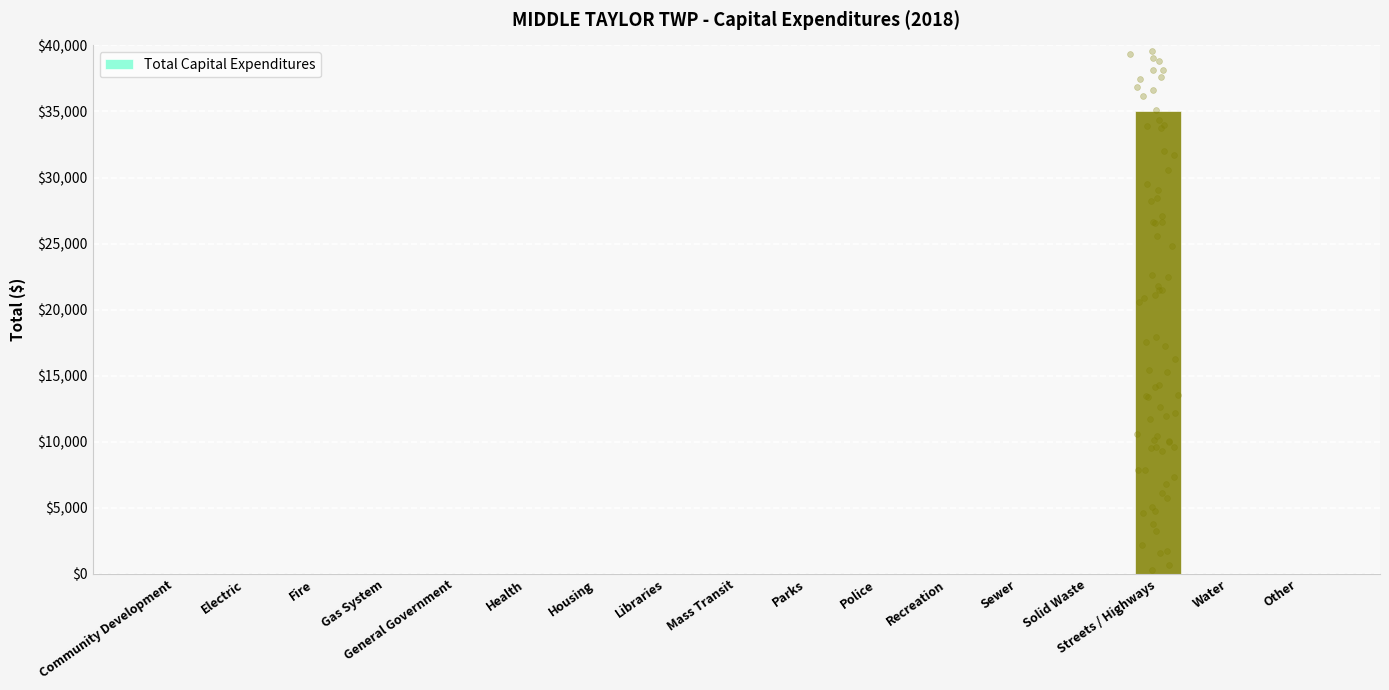

Which has a higher value, Electric or Other?

Electric